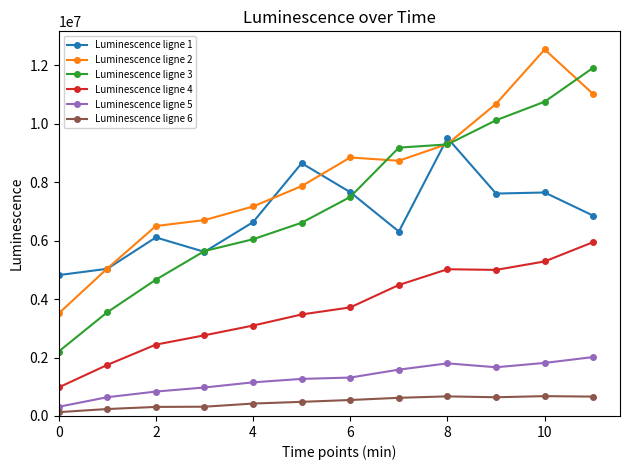

Which series has the largest total across all categories?

Luminescence ligne 2